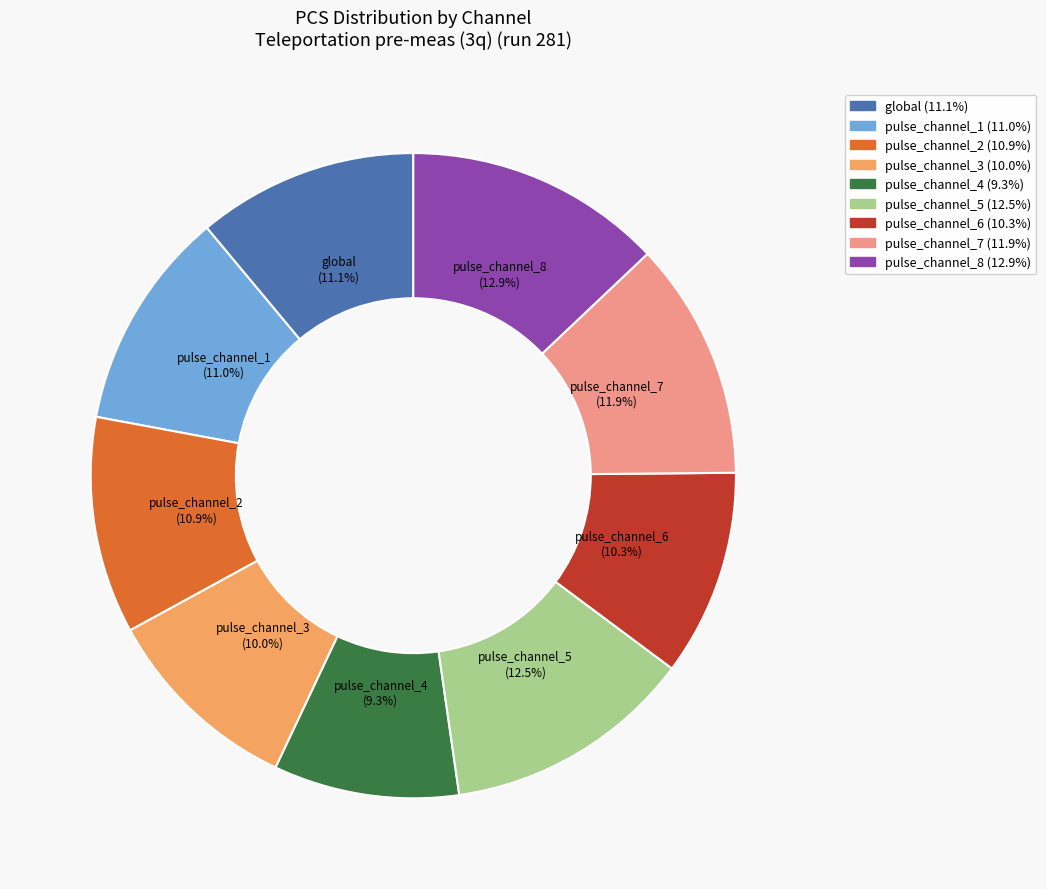

How many slices are in this pie chart?

9